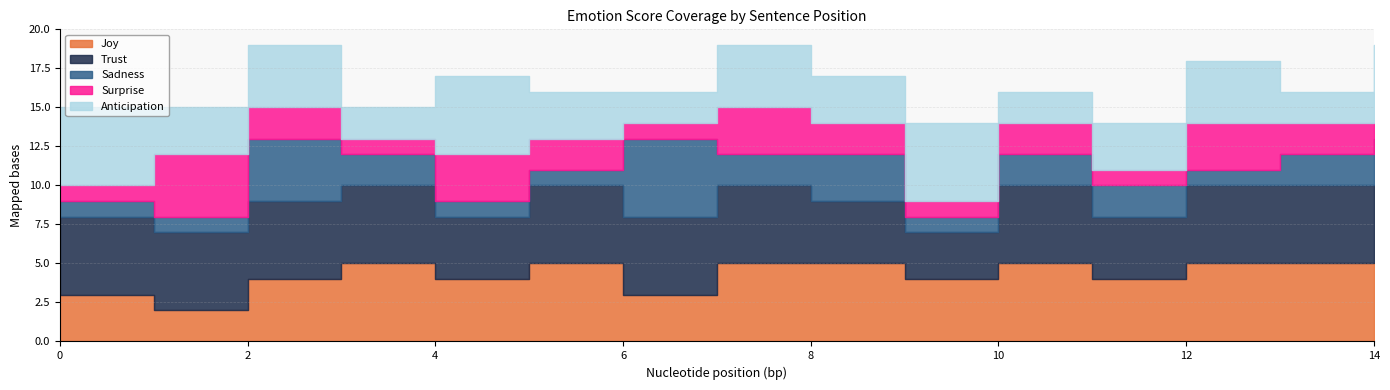

List the series in order of their peak value, lowest first.

Surprise, Joy, Trust, Sadness, Anticipation